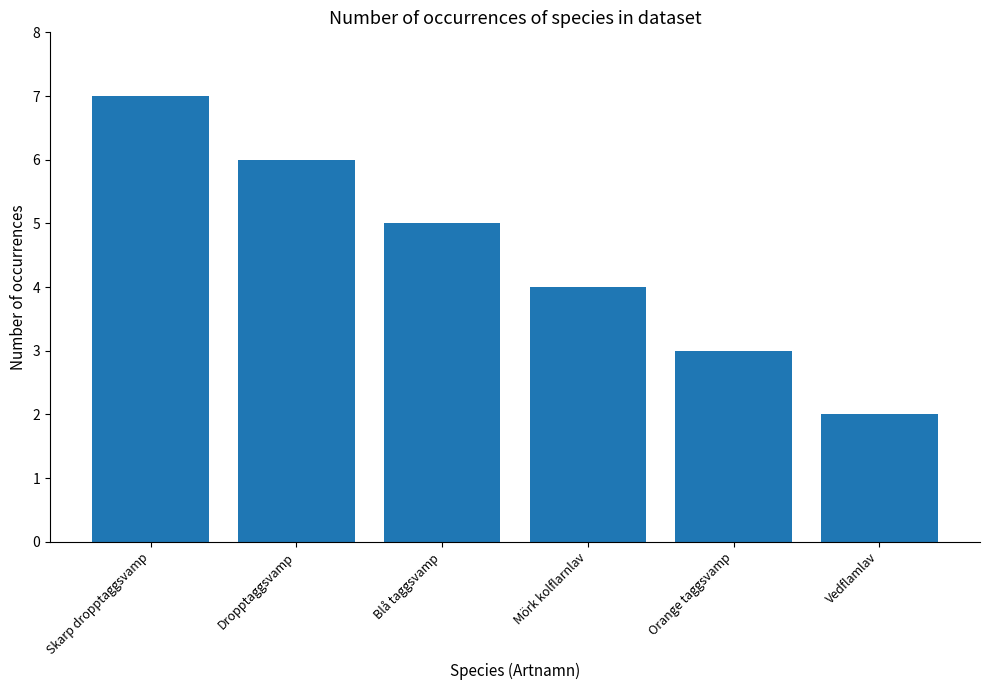

What is the difference between the maximum and minimum values?

5